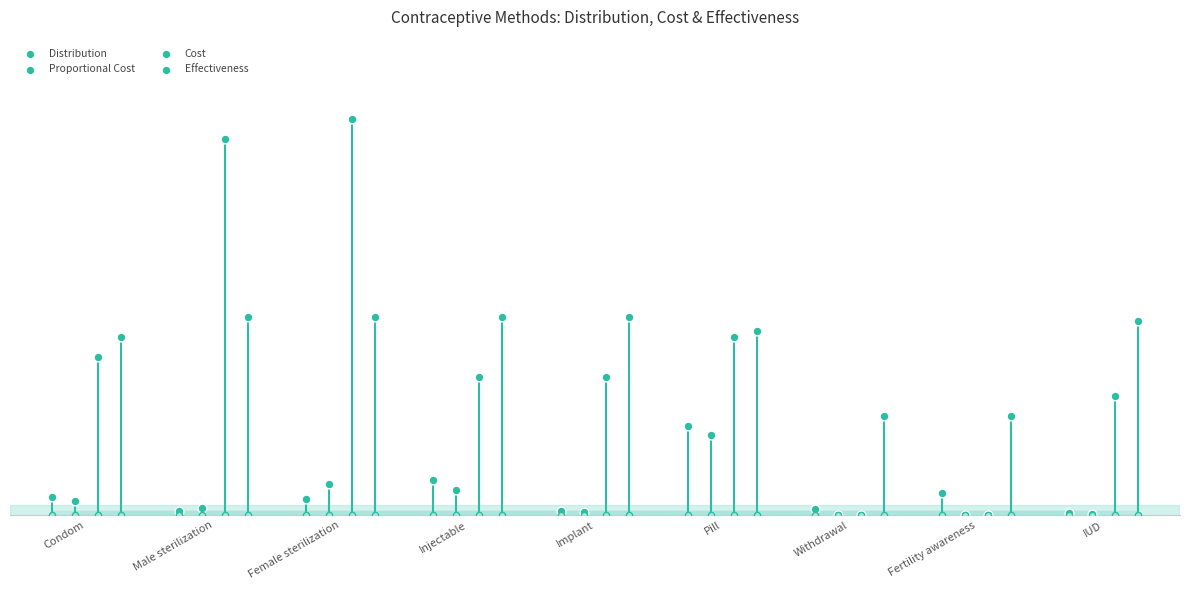

Which series contains the highest Y value?

Cost